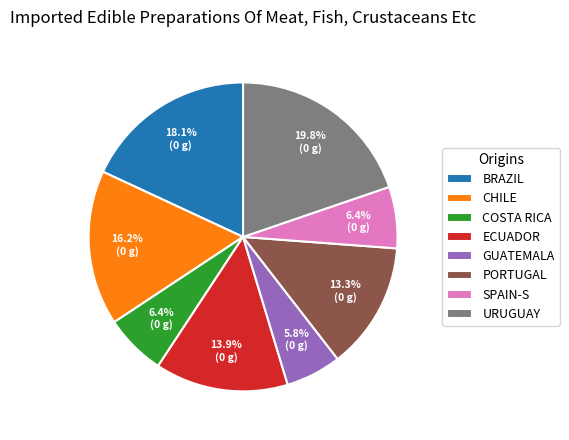

Approximately how many times larger is the value at SPAIN-S compared to GUATEMALA?

1.1